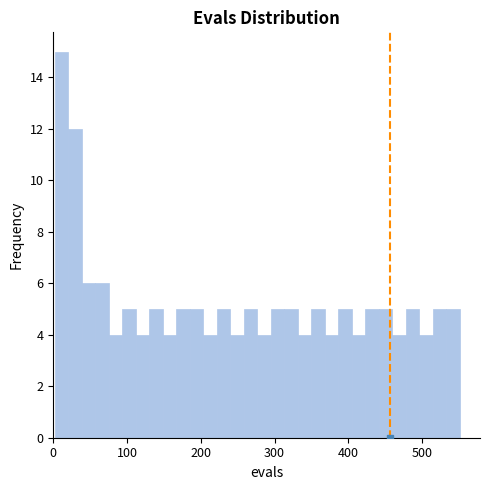

Read against the x-axis, roughly where is the centre of the tallest bar?

10